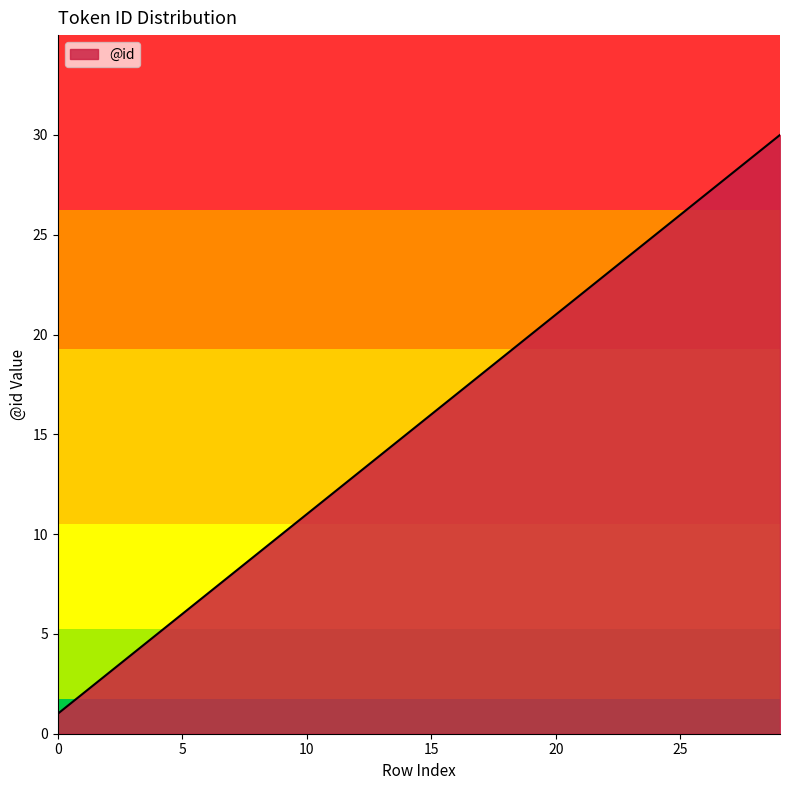

What is the average value?

16